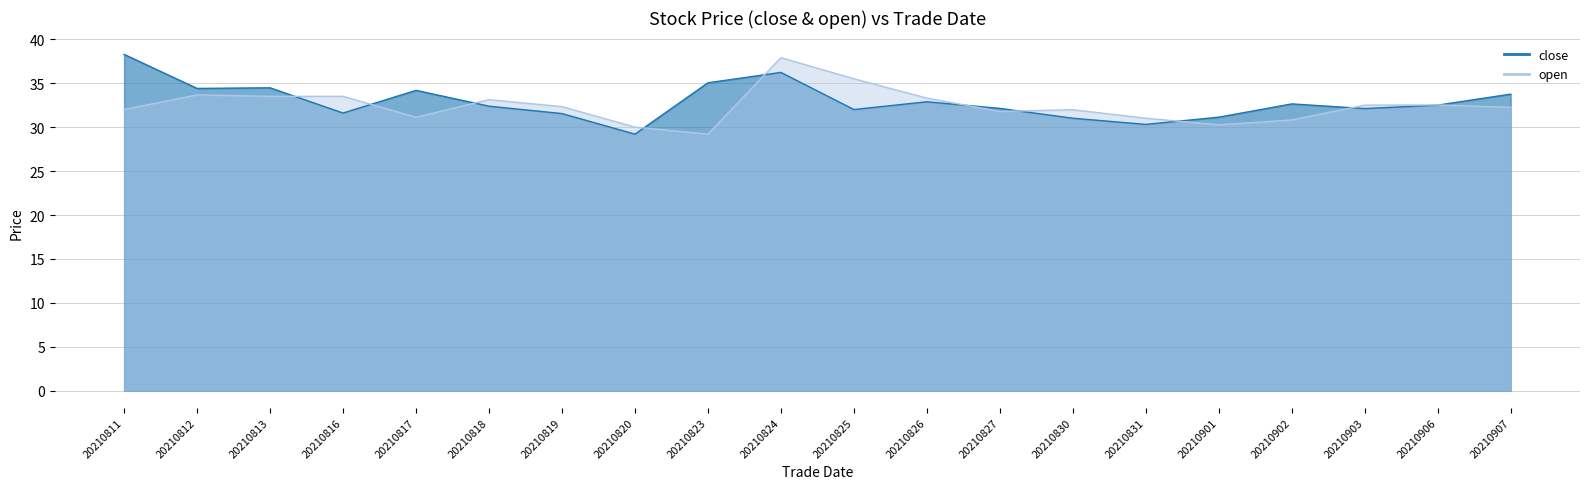

Which series has the widest spread of values?

close